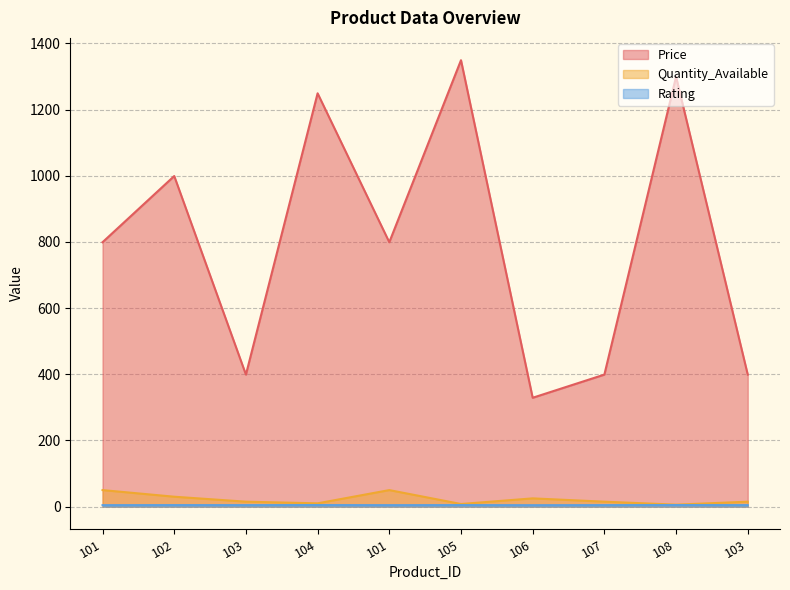

The value of Quantity_Available at 104 is 10.0. True or false?

True